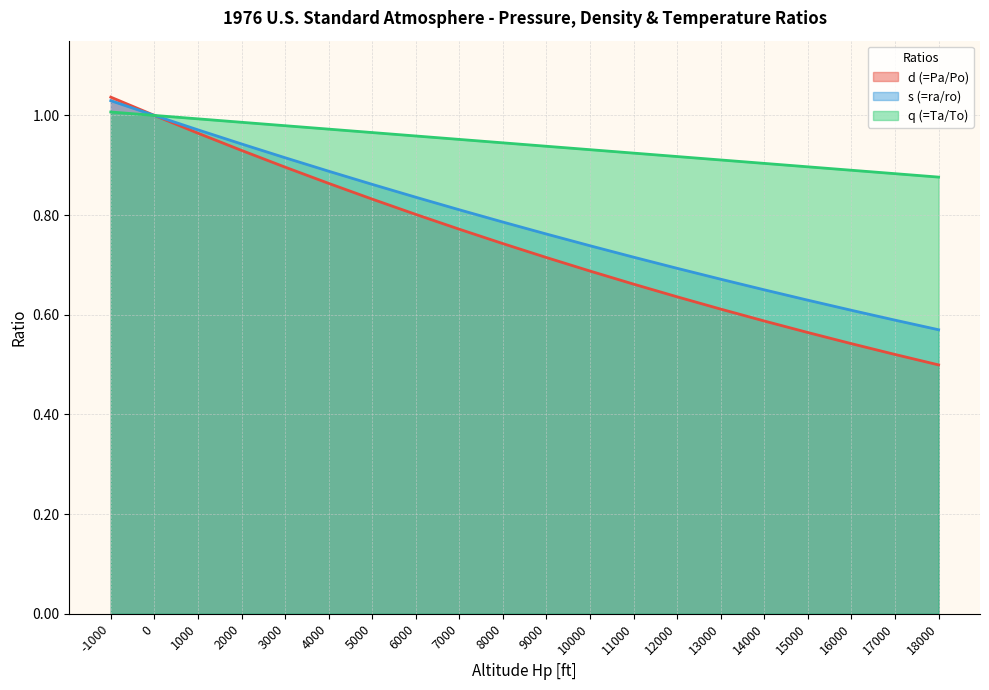

True or false: q (=Ta/To) has more than 2 interior local peaks.

False